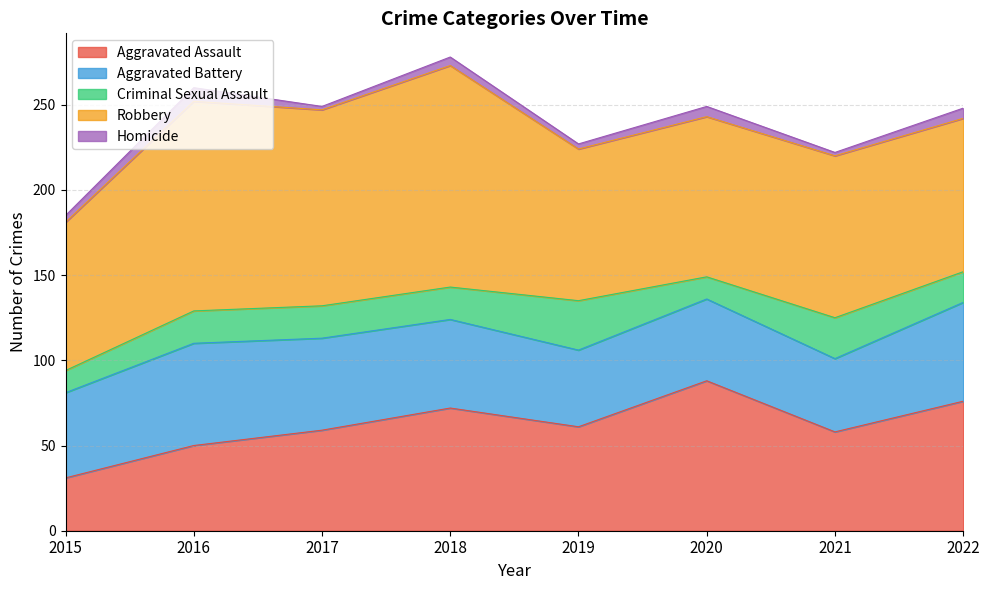

Read the Criminal Sexual Assault value at 2015, to the nearest 5.

15